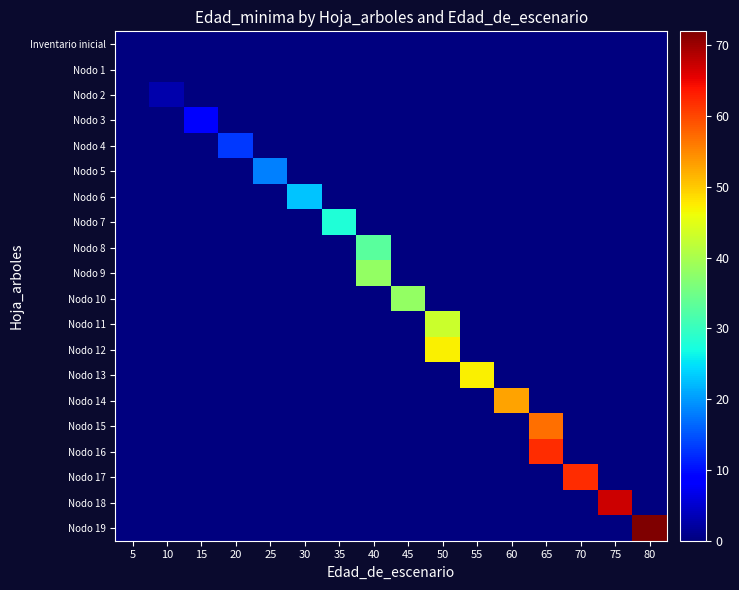

At how many categories does at least one series exceed 48?

5